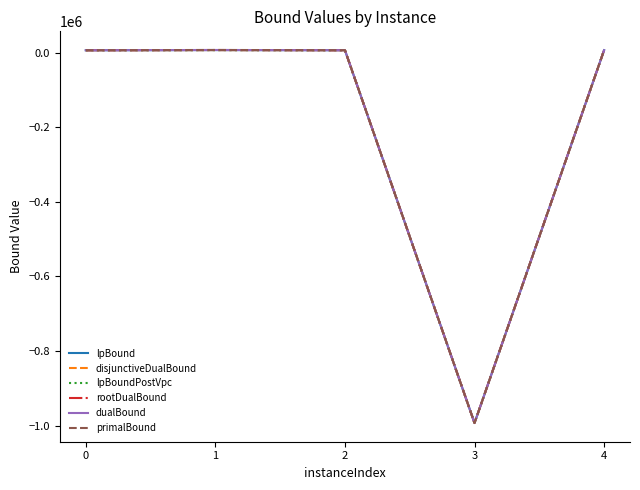

Does the chart have visible grid lines?

No